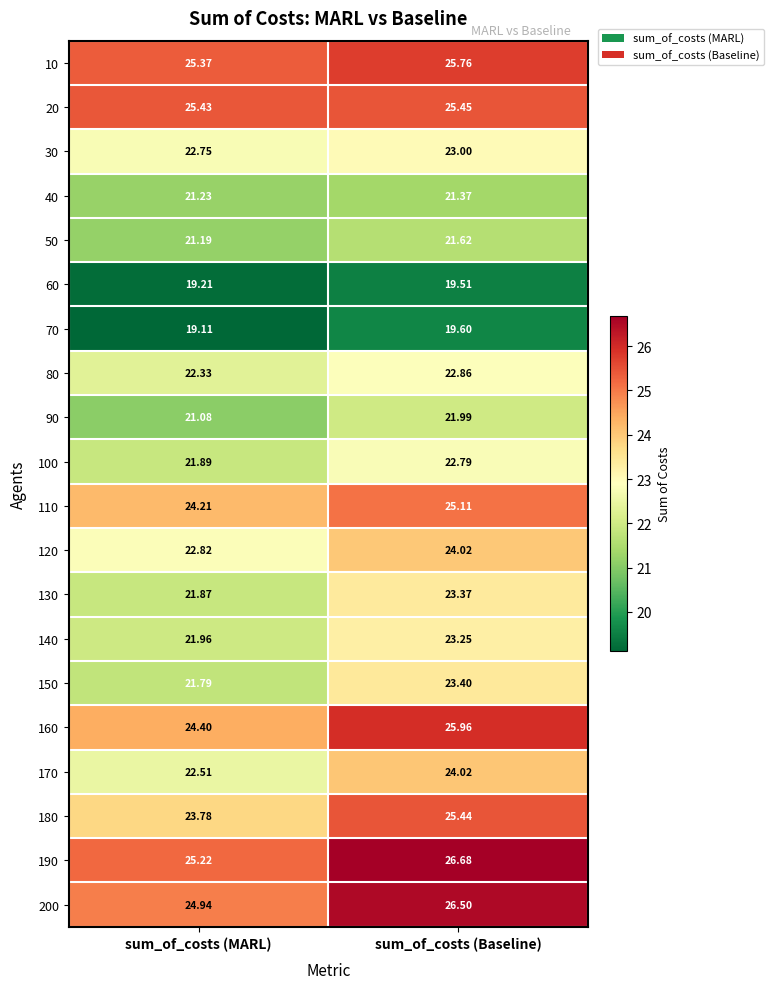

Which label corresponds to the smallest value in the chart?

sum_of_costs (MARL)